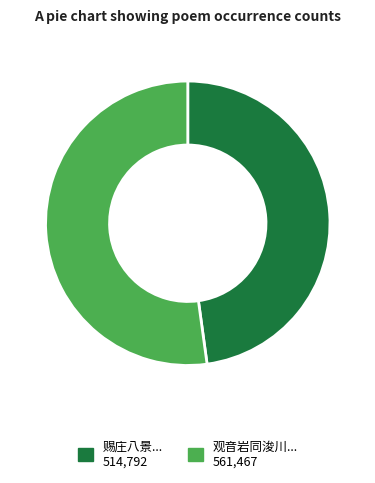

Is there a majority slice in this chart?

Yes